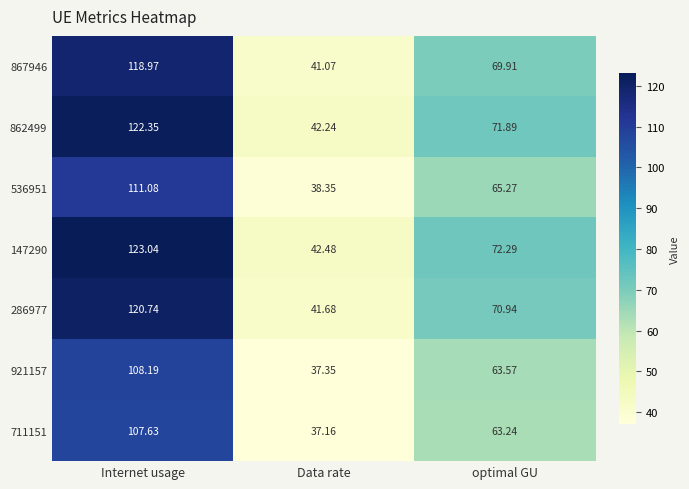

Where is 536951 nearest to the value 74?

optimal GU